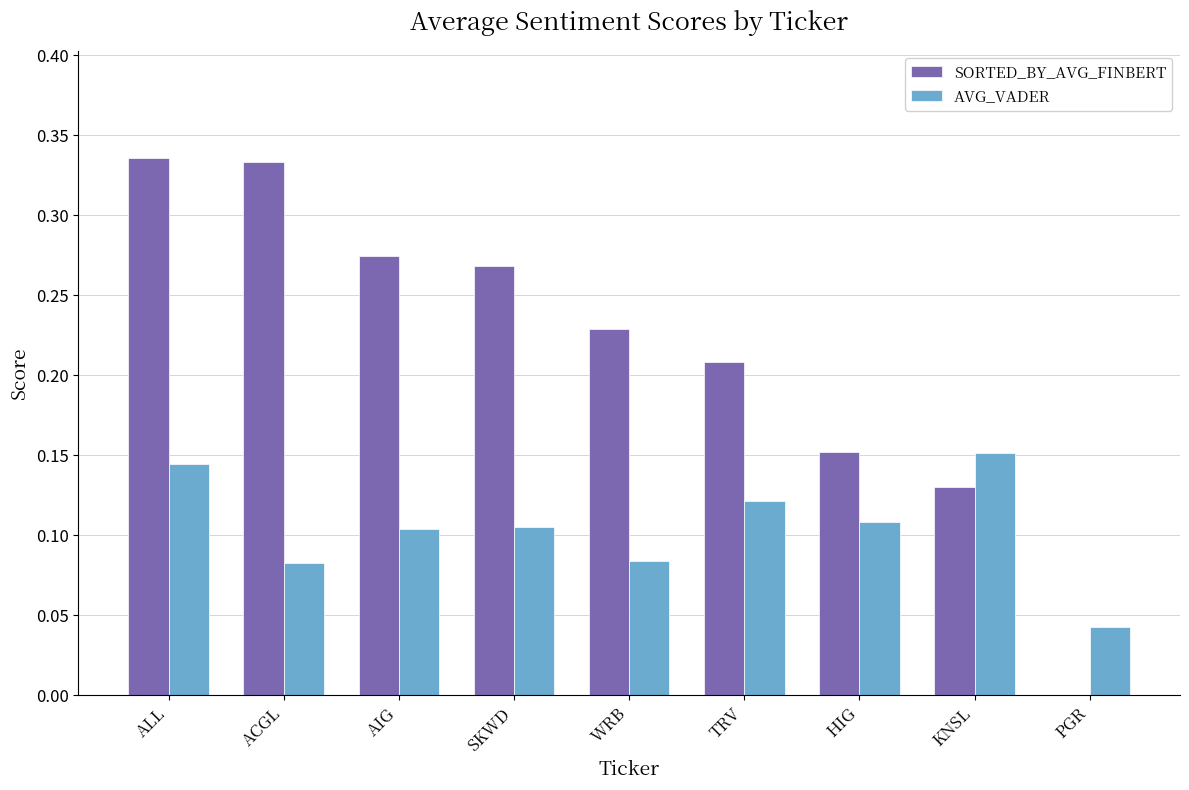

Count the number of categories in the chart.

9